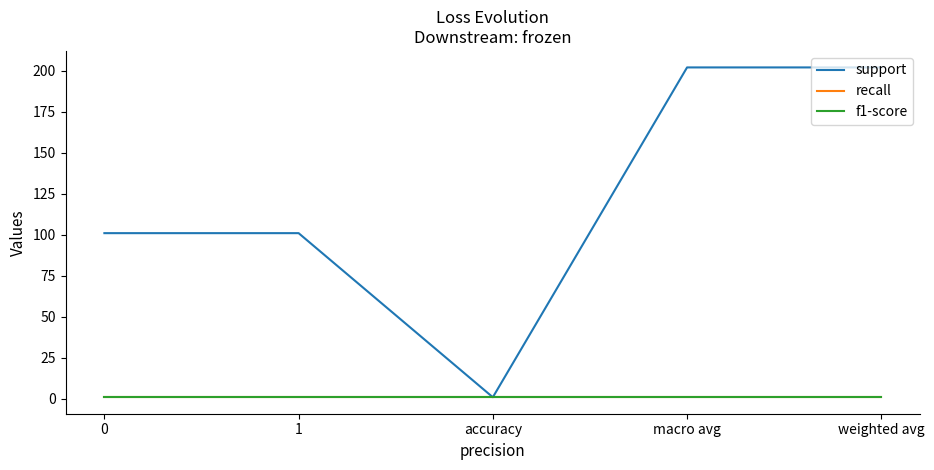

Is this an area chart (filled region under the line)?

No